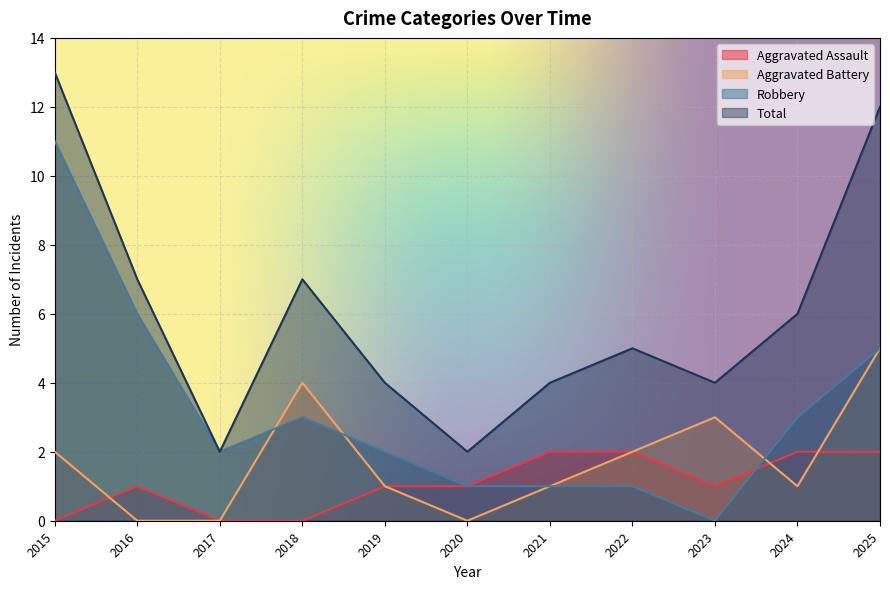

List the series in order of their peak value, highest first.

Total, Robbery, Aggravated Battery, Aggravated Assault